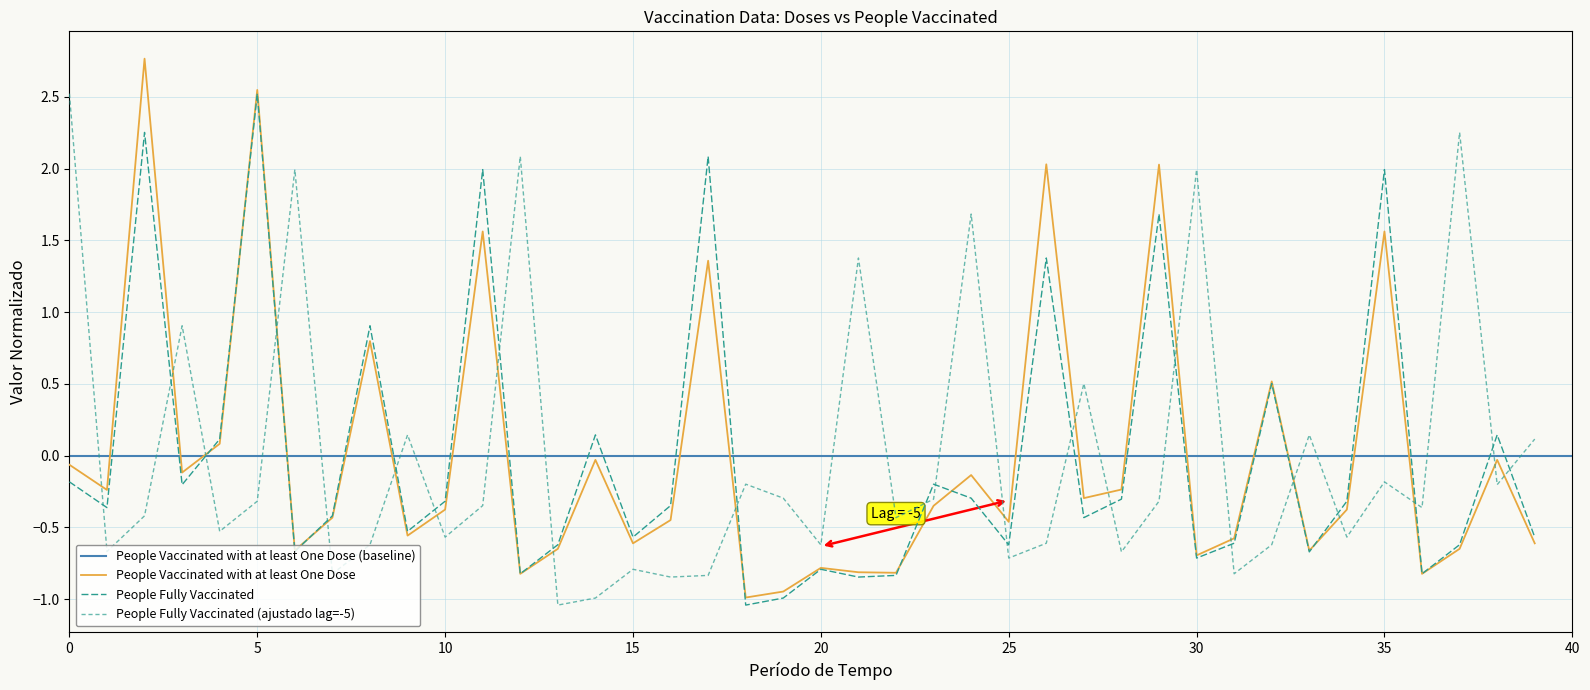

What is the difference between the maximum and minimum values in the People Vaccinated with at least One Dose series?

3.8